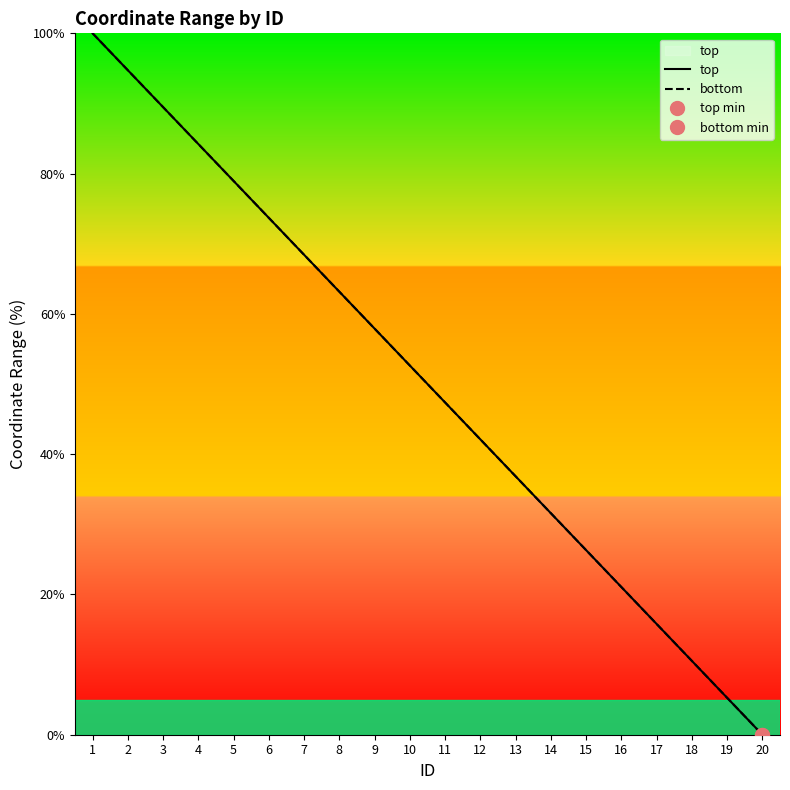

Reading left to right, transcribe all the data shown in this chart.

top: 1=100.0	2=94.7	3=89.5	4=84.2	5=78.9	6=73.7	7=68.4	8=63.2	9=57.9	10=52.6	11=47.4	12=42.1	13=36.8	14=31.6	15=26.3	16=21.1	17=15.8	18=10.5	19=5.3	20=0.0
bottom: 1=100.0	2=94.7	3=89.5	4=84.2	5=78.9	6=73.7	7=68.4	8=63.2	9=57.9	10=52.6	11=47.4	12=42.1	13=36.8	14=31.6	15=26.3	16=21.1	17=15.8	18=10.5	19=5.3	20=0.0